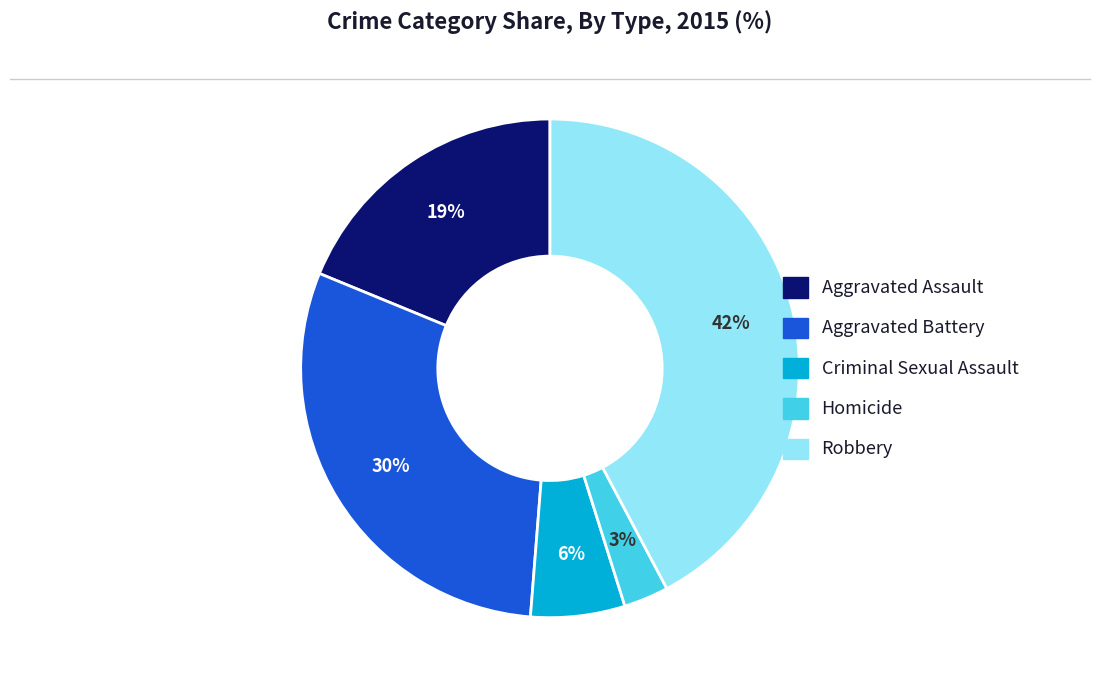

The Robbery slice represents 51% of the pie. True or false?

False